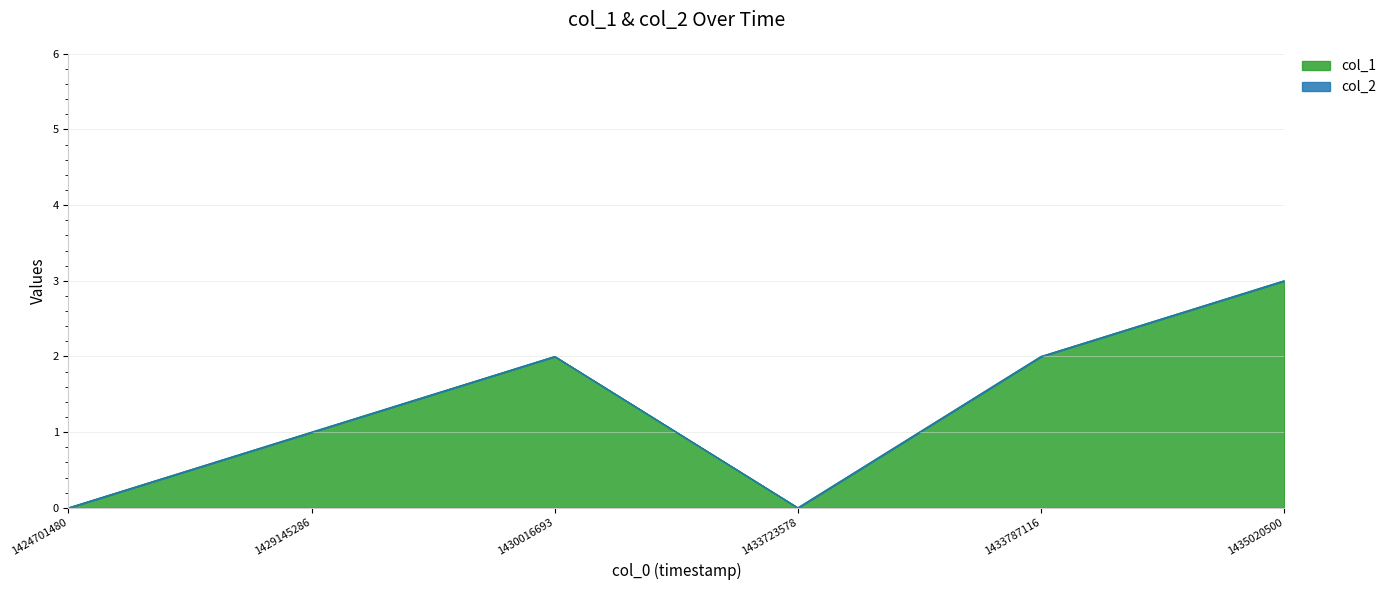

At which category is the sum across all series the highest?

1435020500